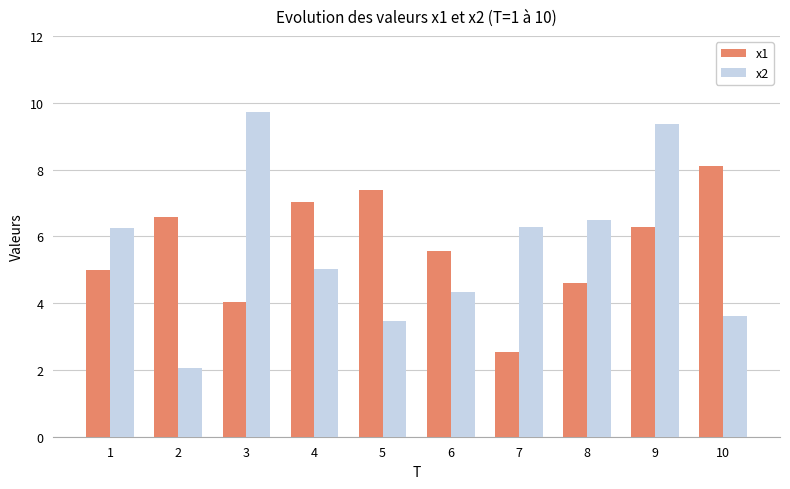

What is the value of the x2 bar at the 1st from the left?

6.3